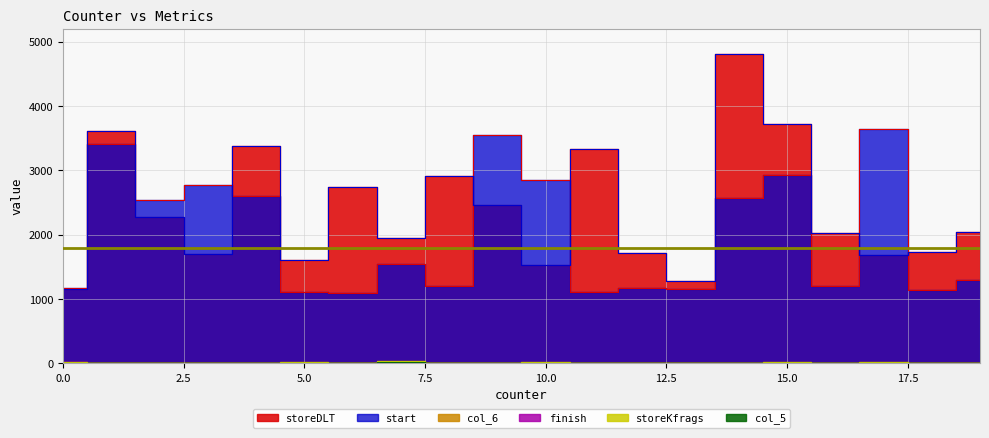

True or false: col_5 has a value of 6 at 6.

True